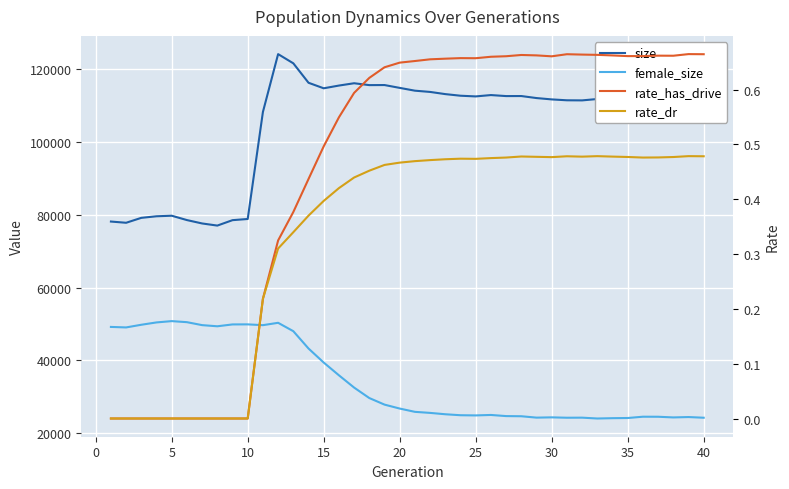

How many data points in size are above 112271?

19